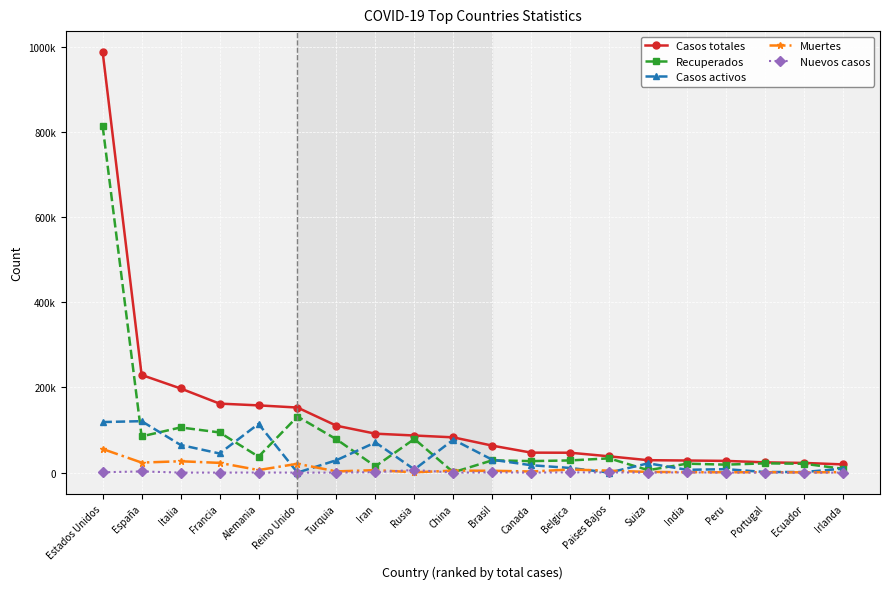

Is this an area chart (filled region under the line)?

No